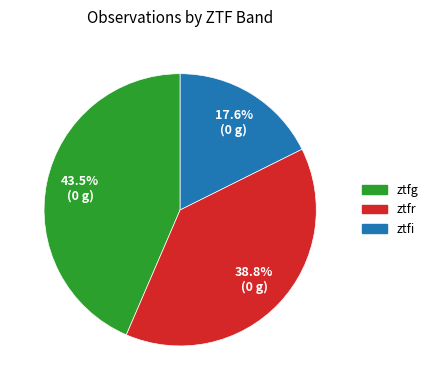

Is it true that ztfi is 8% of the pie?

False